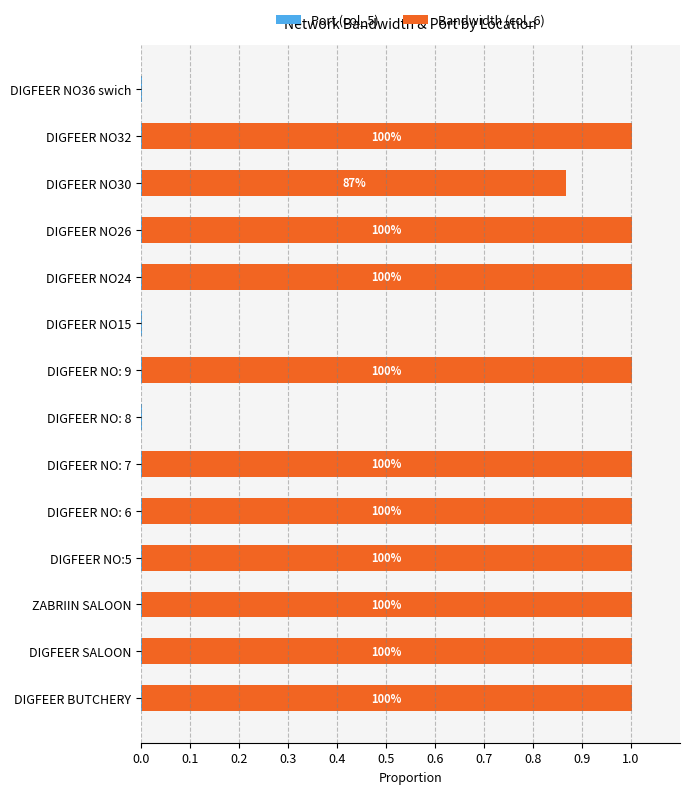

Reading left to right, what are all the values shown in this chart?

Port (col_5): 0.6	0.6	0.6	0.6	0.6	0.6	0.6	0.6	0.6	0.6	0.6	0.6	0.6	0.6
Bandwidth (col_6): 1.0	1.0	1.0	1.0	1.0	1.0	0.0	1.0	0.0	1.0	1.0	0.9	1.0	0.0